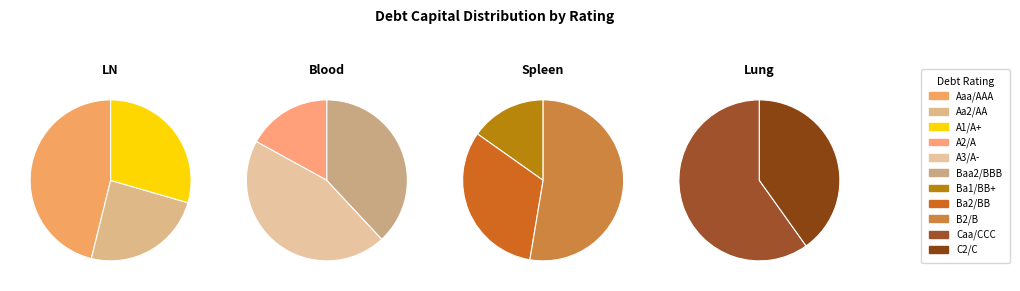

Combined, do Baa2/BBB and Baa2/BBB account for over 50%?

No